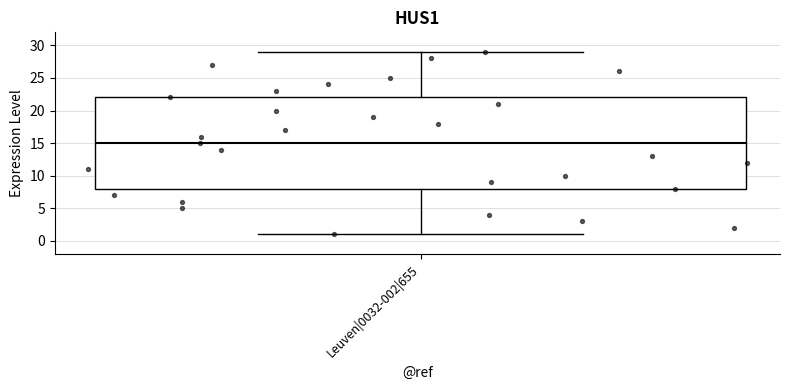

Transcribe this box plot: give where the median line is, the range the box spans, and where the two whiskers end, as read against the y-axis. The values are not printed on the chart, so give them approximately, as read against the axis.

median 15, box 8 to 22, whiskers 1 to 29